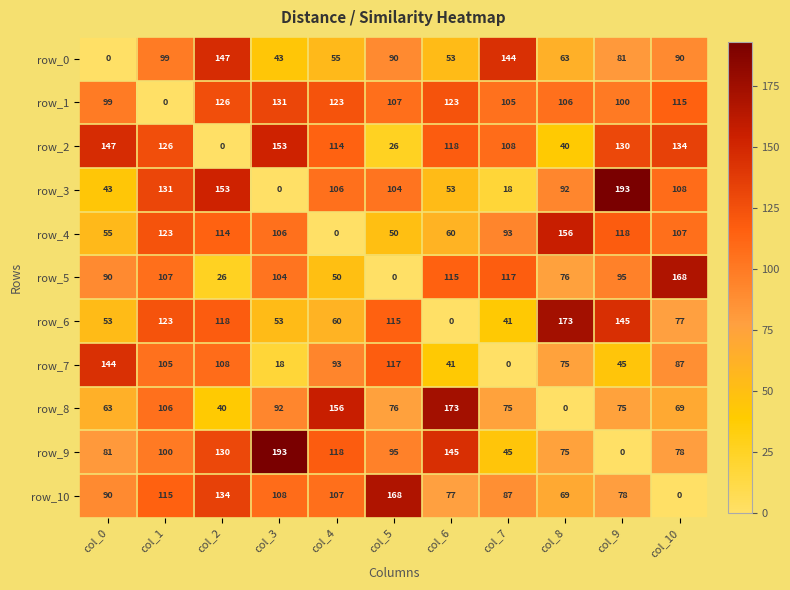

Between col_5 and col_8, which series saw the biggest shift?

row_4